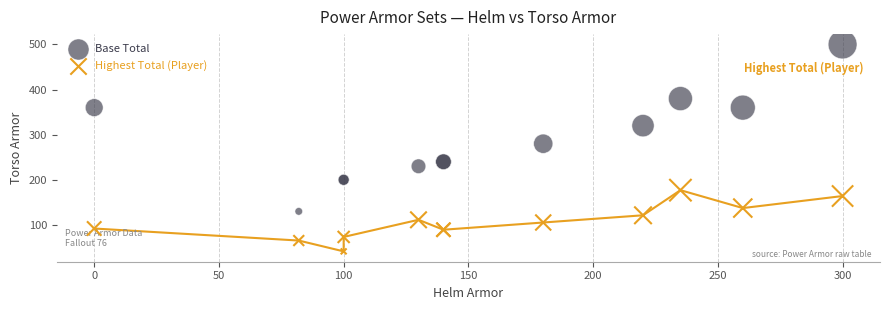

Which series has the largest Y range (max minus min)?

Base Total